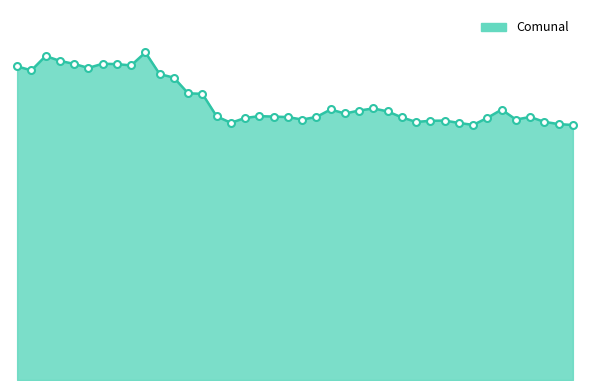

Reading left to right, list all the values displayed in this chart.

Comunal_line: 0=2967	1=2929	2=3065	3=3019	4=2990	5=2952	6=2992	7=2988	8=2976	9=3099	10=2894	11=2860	12=2712	13=2707	14=2494	15=2433	16=2479	17=2496	18=2492	19=2487	20=2464	21=2488	22=2559	23=2521	24=2549	25=2569	26=2541	27=2484	28=2441	29=2452	30=2454	31=2432	32=2413	33=2480	34=2558	35=2464	36=2488	37=2442	38=2421	39=2412
Comunal_markers: 0=2967	1=2929	2=3065	3=3019	4=2990	5=2952	6=2992	7=2988	8=2976	9=3099	10=2894	11=2860	12=2712	13=2707	14=2494	15=2433	16=2479	17=2496	18=2492	19=2487	20=2464	21=2488	22=2559	23=2521	24=2549	25=2569	26=2541	27=2484	28=2441	29=2452	30=2454	31=2432	32=2413	33=2480	34=2558	35=2464	36=2488	37=2442	38=2421	39=2412